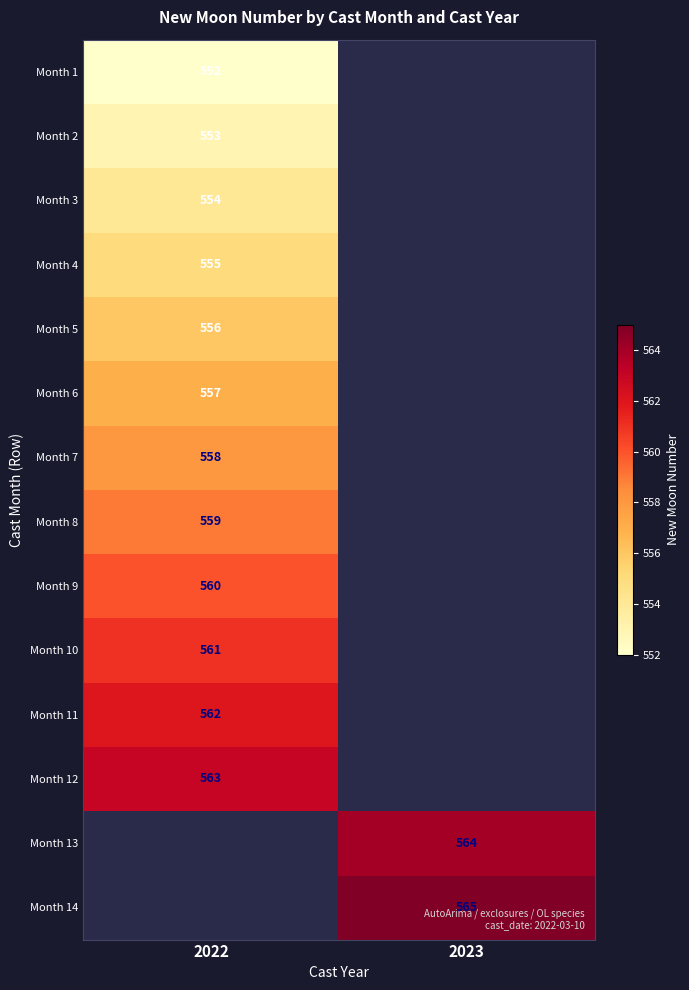

How many categories are shown in the chart?

2